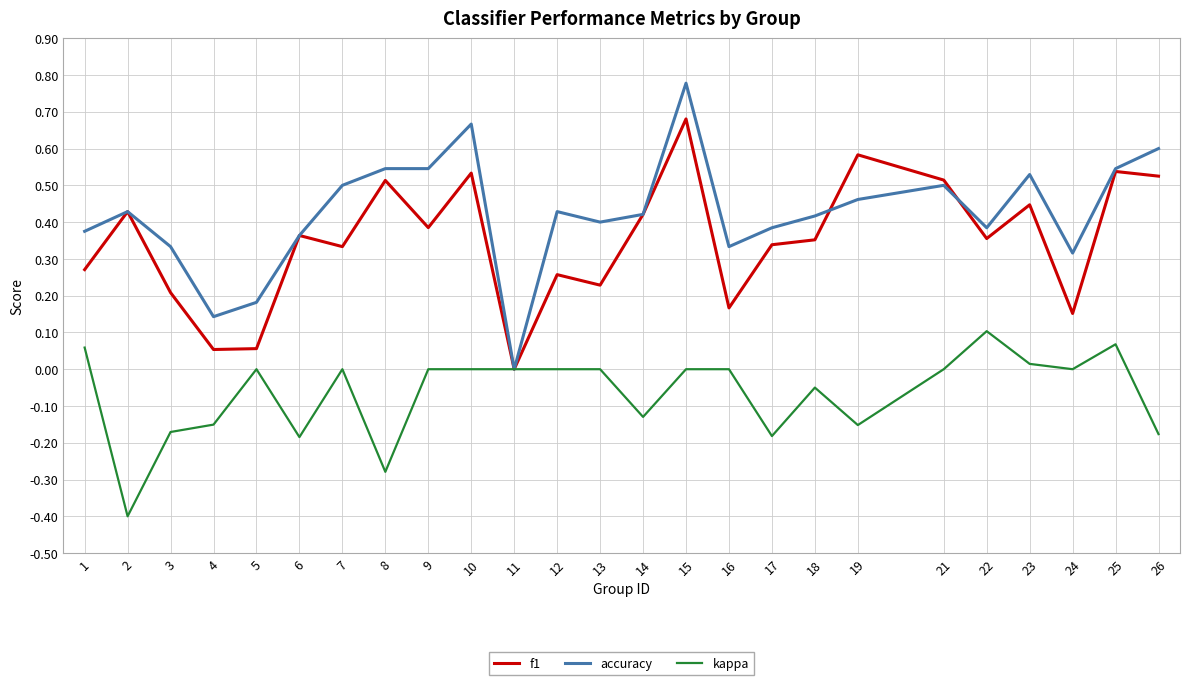

At which label is f1 closest to 0?

11